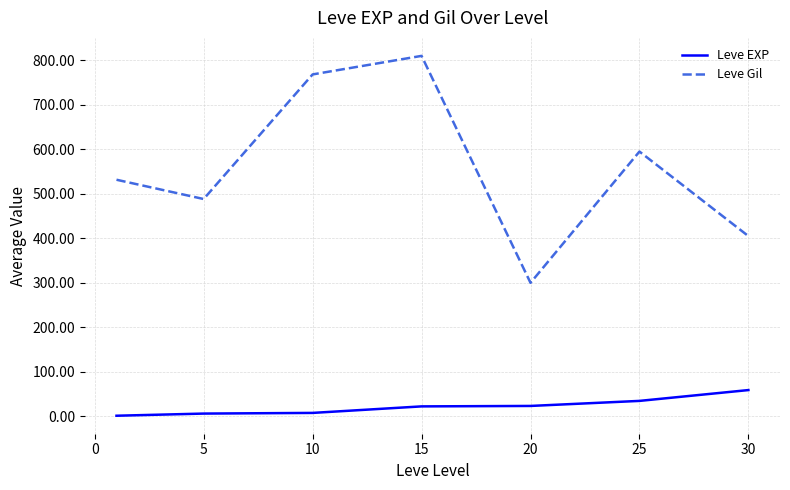

List the series in order of their overall mean, lowest first.

Leve EXP, Leve Gil